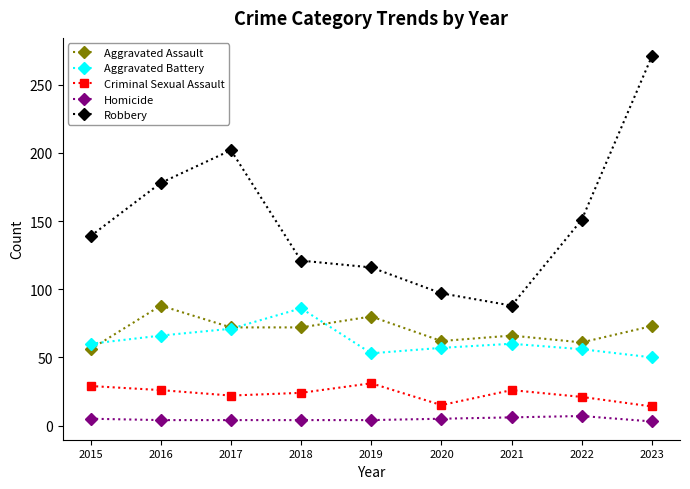

Read the Criminal Sexual Assault value at 2018, to the nearest 5.

25